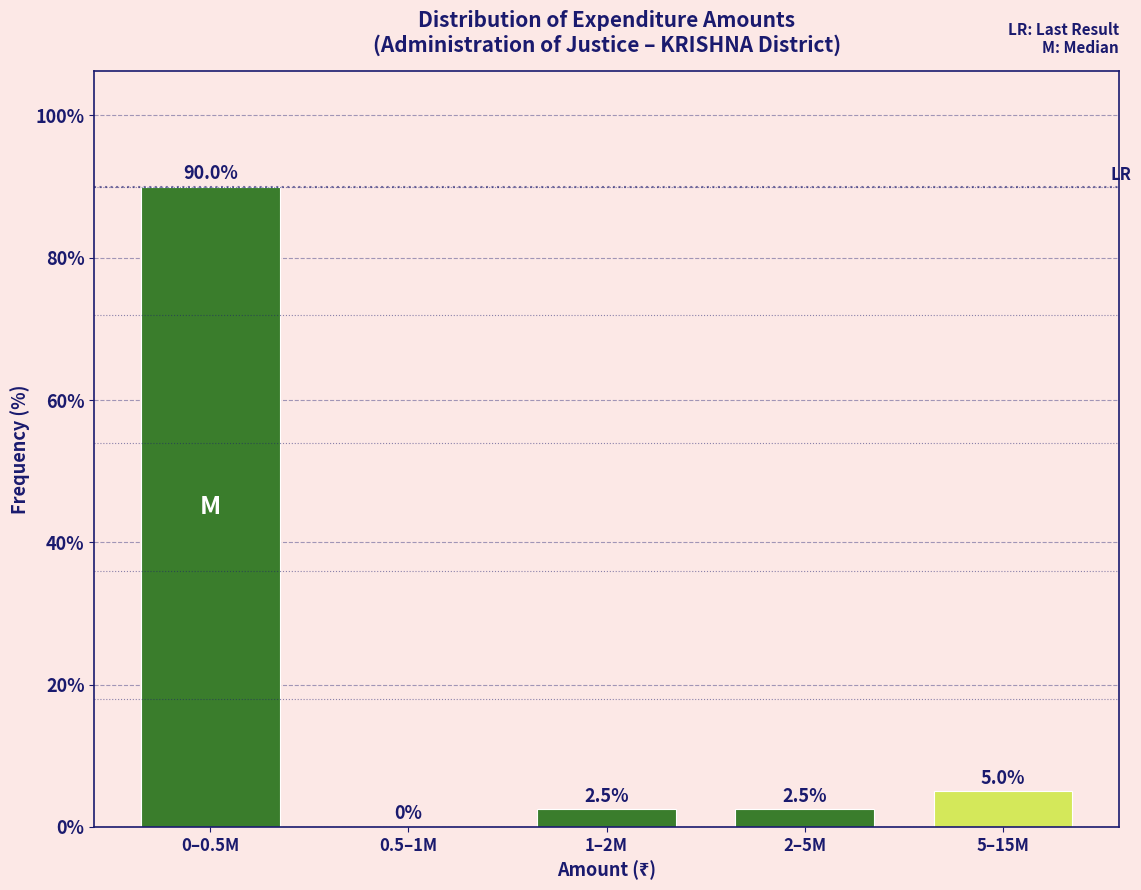

Reading left to right, what are all the values shown in this chart?

0–0.5M=90.0	0.5–1M=0.0	1–2M=2.5	2–5M=2.5	5–15M=5.0